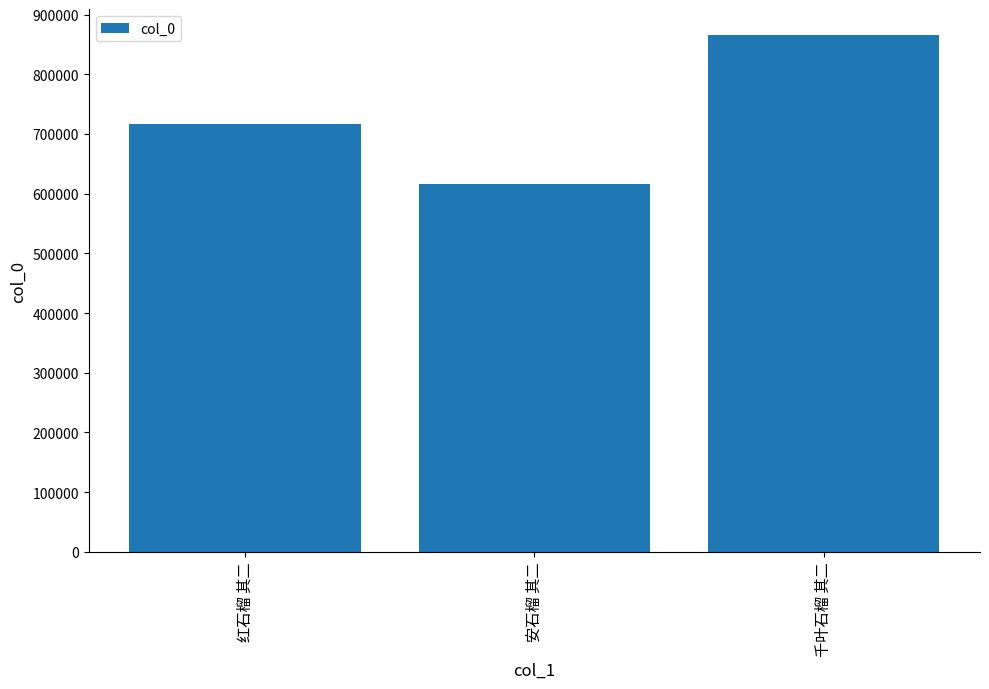

What is the label of the 2nd bar from the right?

安石榴 其二